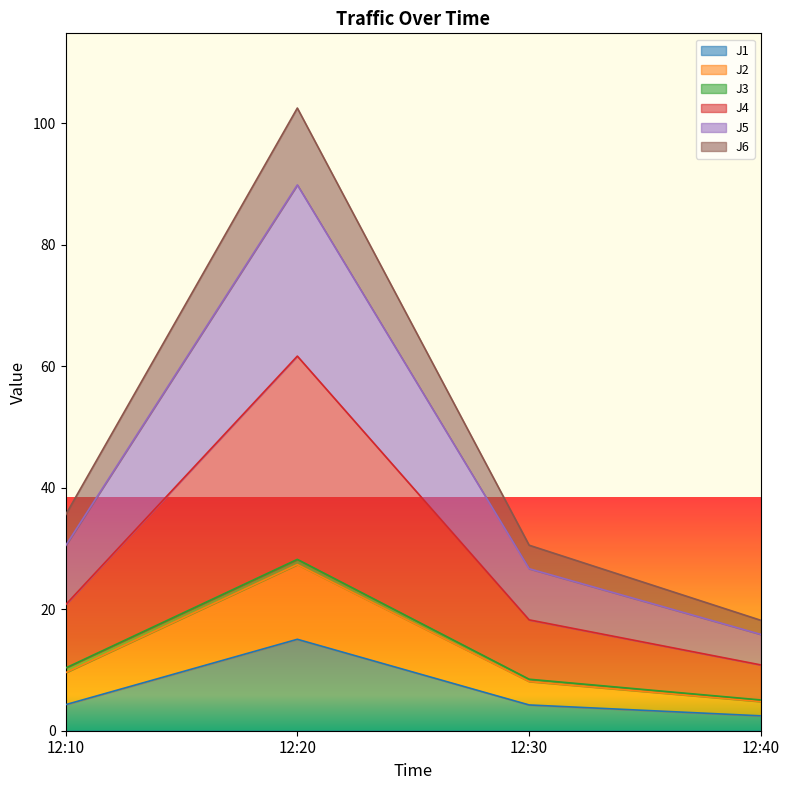

What is the difference between the highest and lowest values at 12:10?

31.2